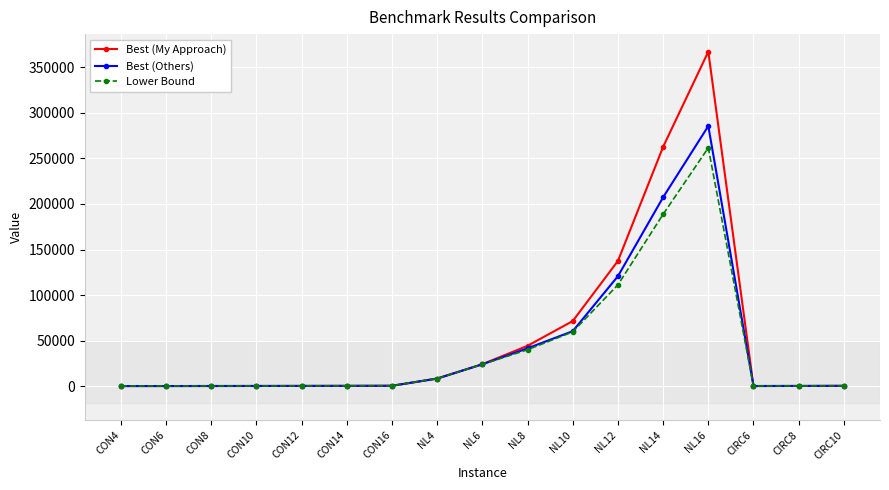

Which series has the largest range (max minus min)?

Best (My Approach)